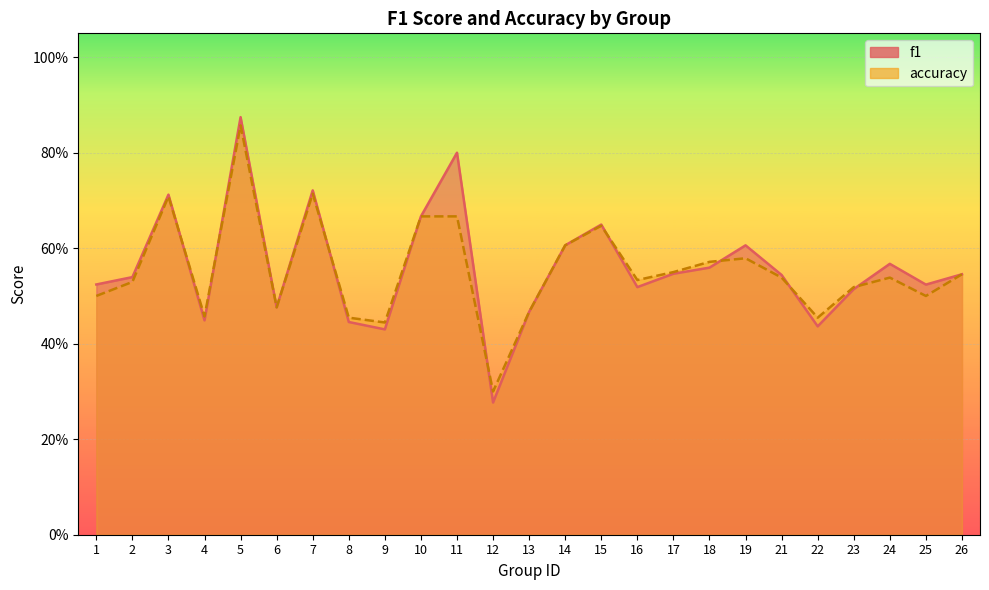

At how many categories does at least one series exceed 0?

25